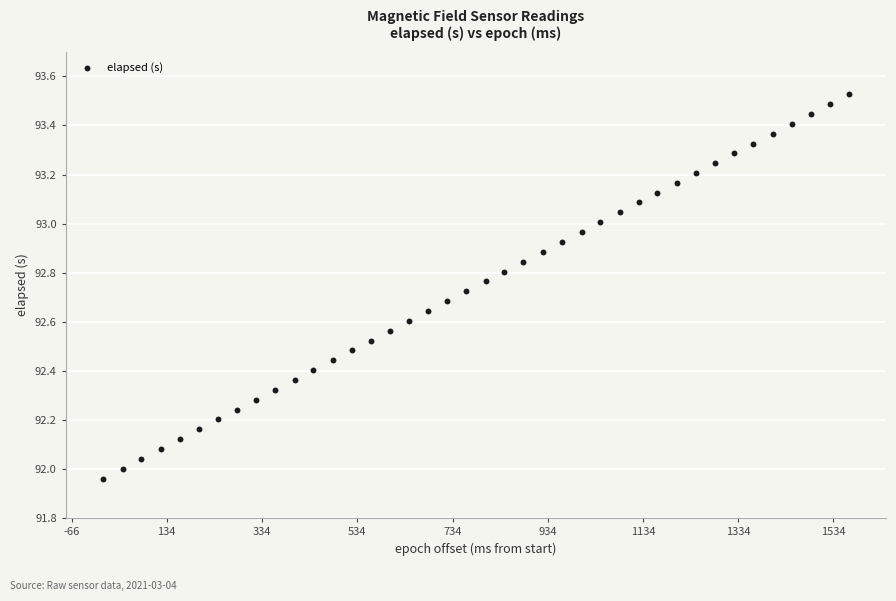

What is the range of Y values (max minus min)?

1.6